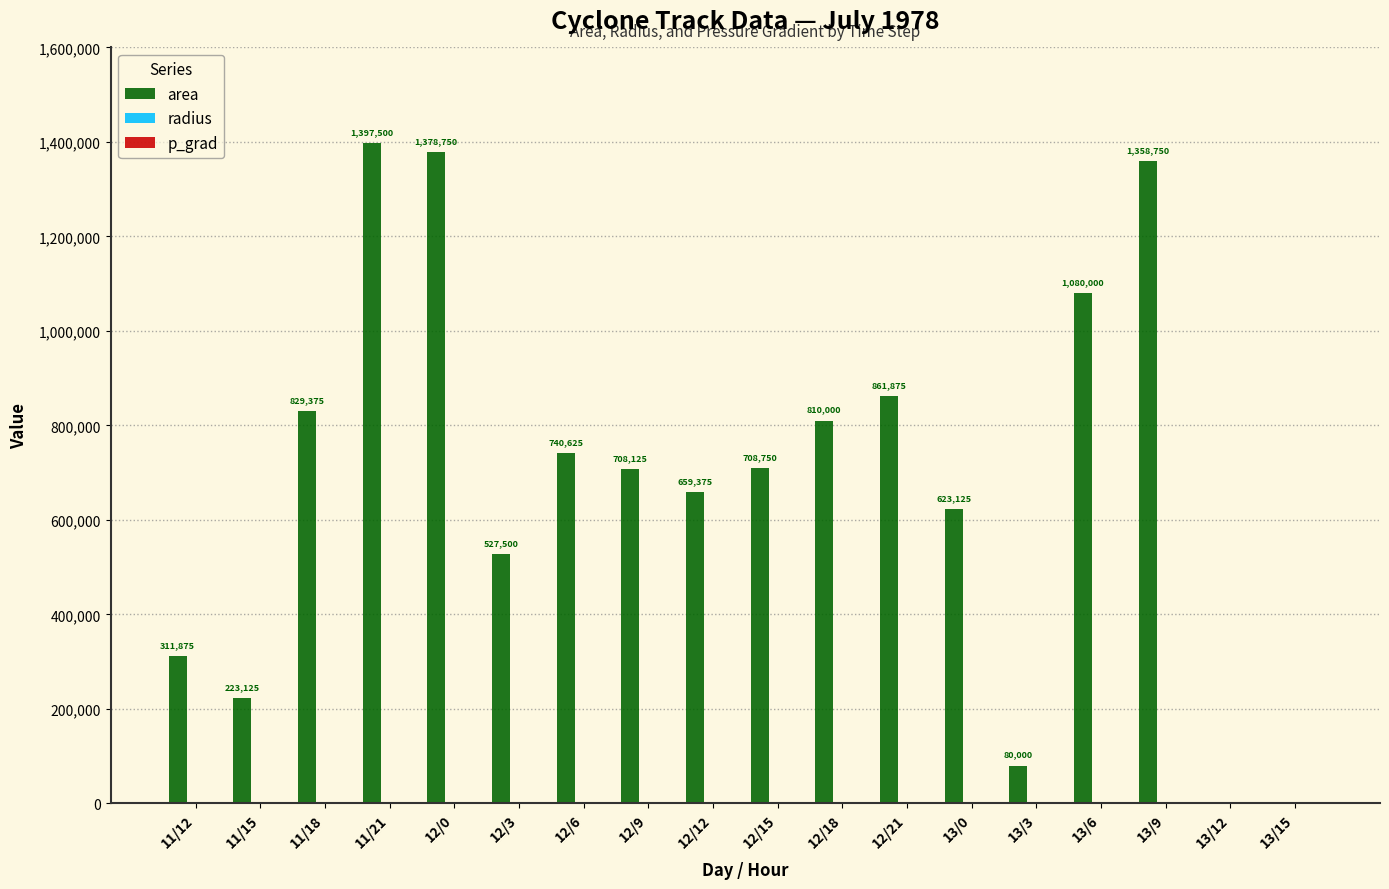

What value does the area series have at 13/0?

623125.0